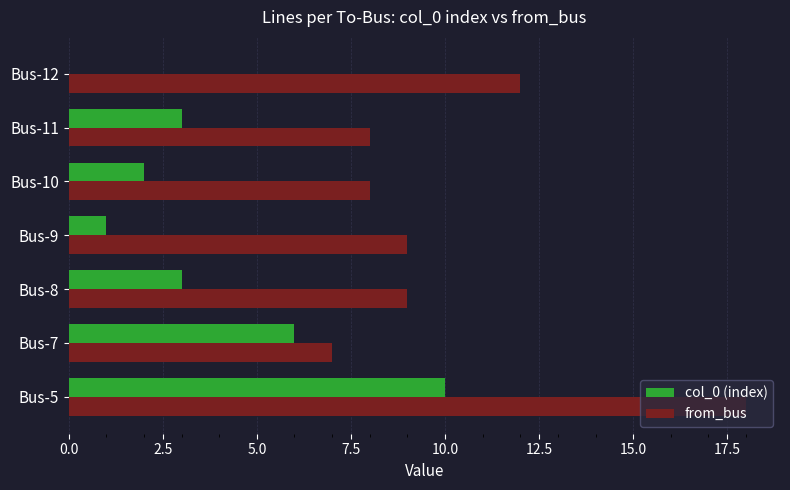

True or false: col_0 (index) has a value of 10 at Bus-5.

True